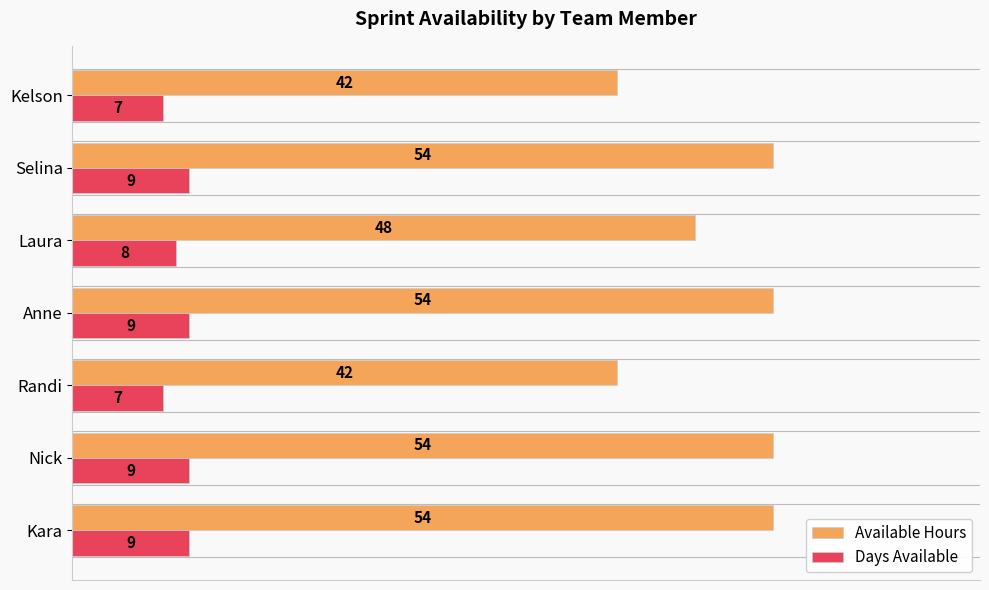

List the series in order of their peak value, highest first.

Available Hours, Days Available